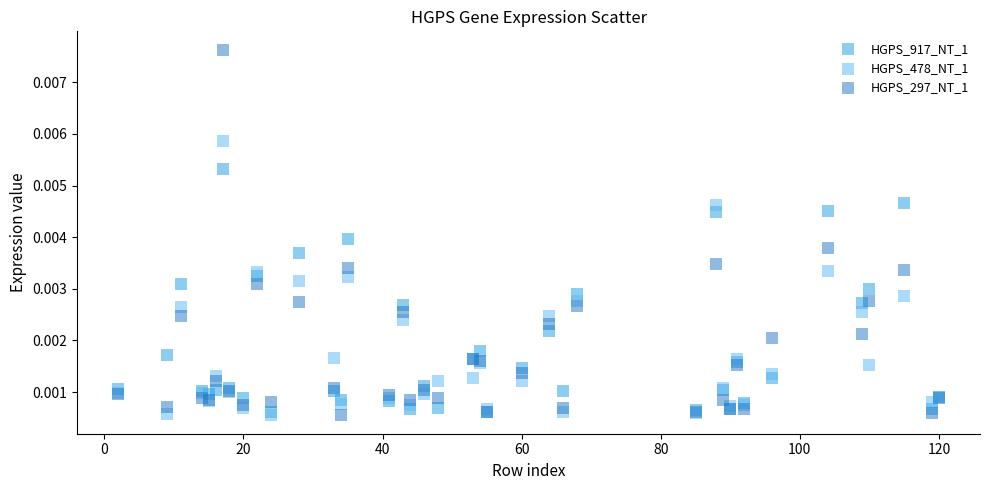

Which series has the widest spread of Y values?

HGPS_297_NT_1